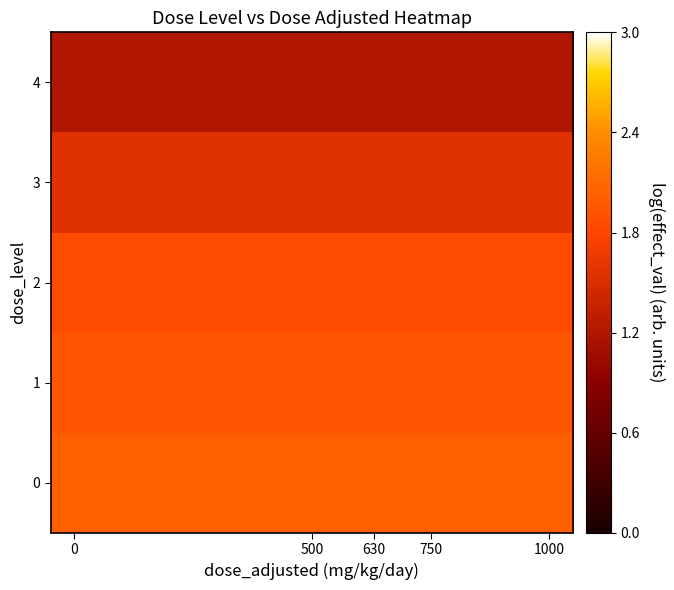

Reading right to left, transcribe all the data shown in this chart.

0: 2.0	2.0	2.0	2.0	2.0
1: 1.9	1.9	1.9	1.9	1.9
2: 1.9	1.9	1.9	1.9	1.9
3: 1.6	1.6	1.6	1.6	1.6
4: 1.2	1.2	1.2	1.2	1.2